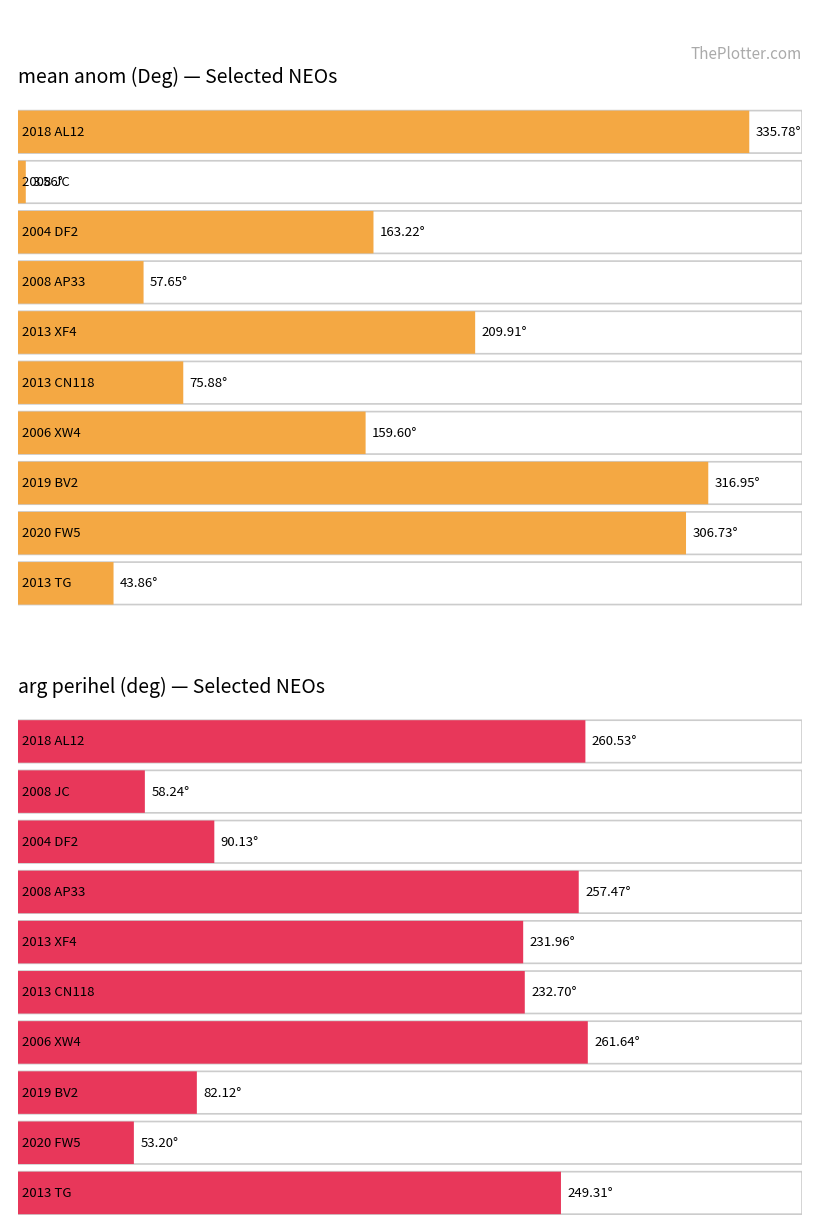

How many data points does each series have?

10